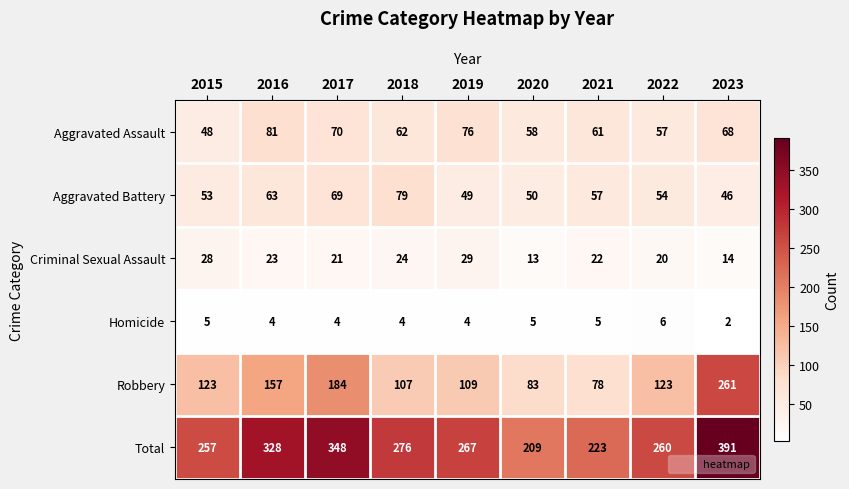

Which series has the widest spread of values?

Robbery